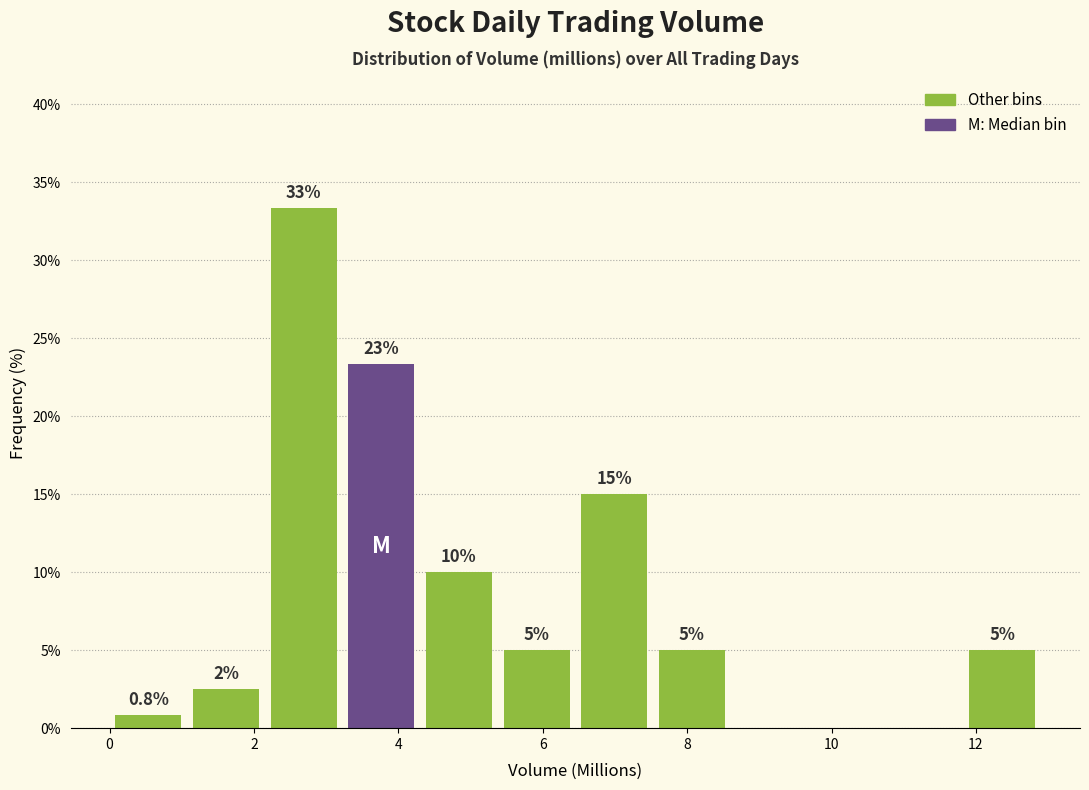

Over which range of the x-axis is the bar tallest?

2.2 to 3.2